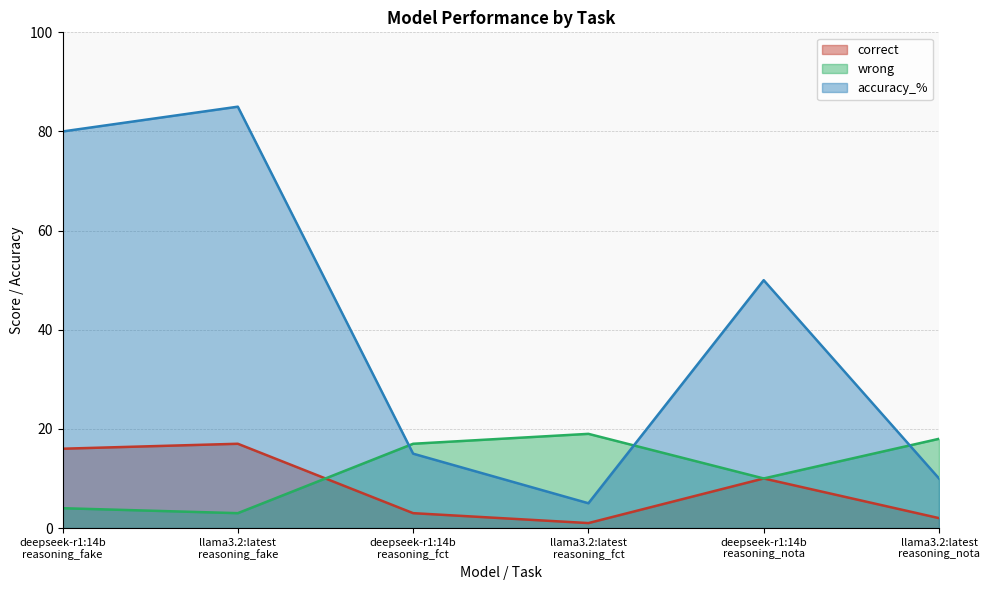

At how many categories does at least one series exceed 45?

3